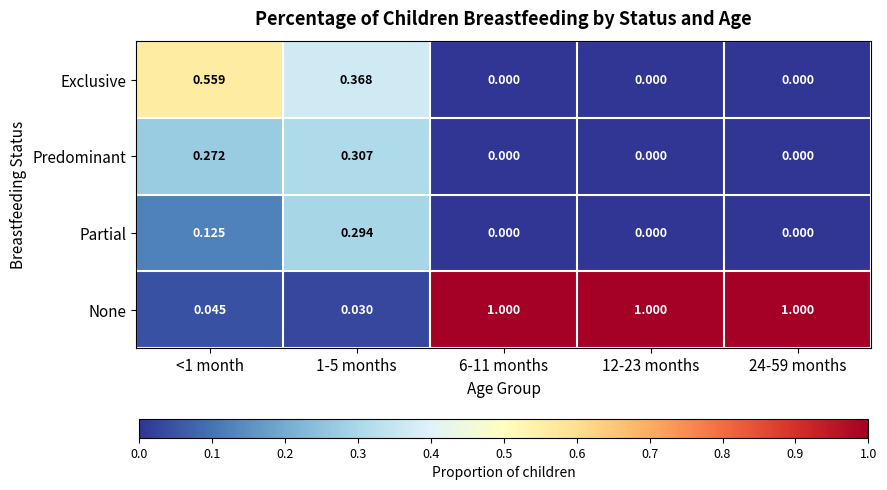

Is the value of Partial at 1-5 months greater than the value of None at 1-5 months?

Yes